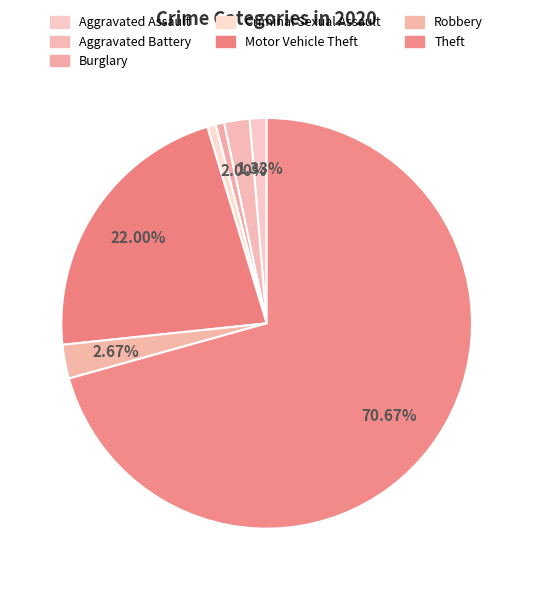

How many segments does this pie chart have?

7